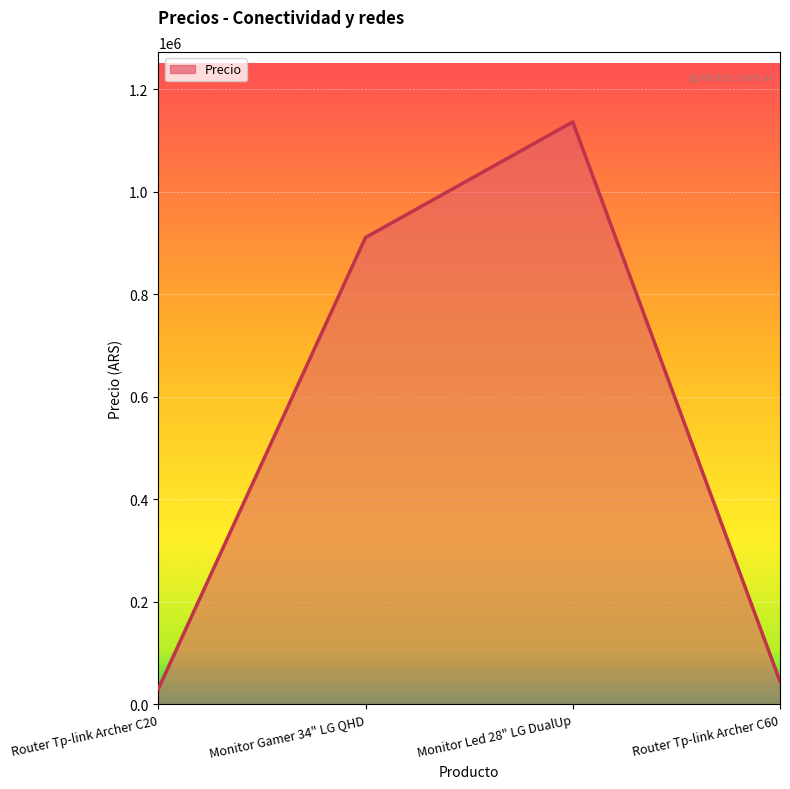

True or false: the data has more than 1 interior local peaks.

False